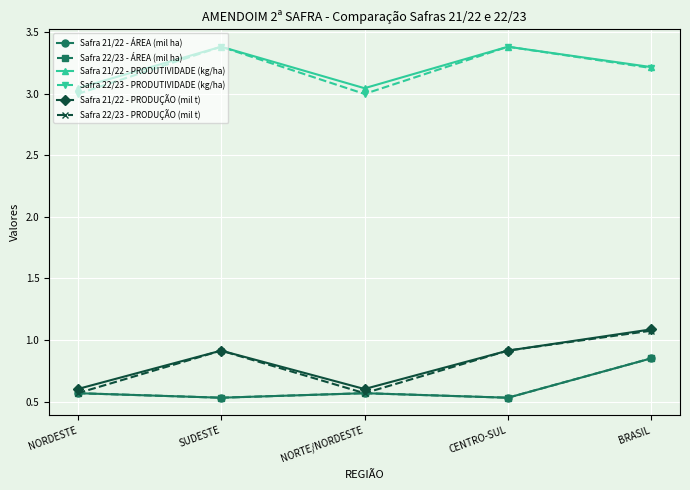

What is the difference between the second highest and second lowest values in the Safra 21/22 - PRODUÇÃO (mil t) series?

0.3